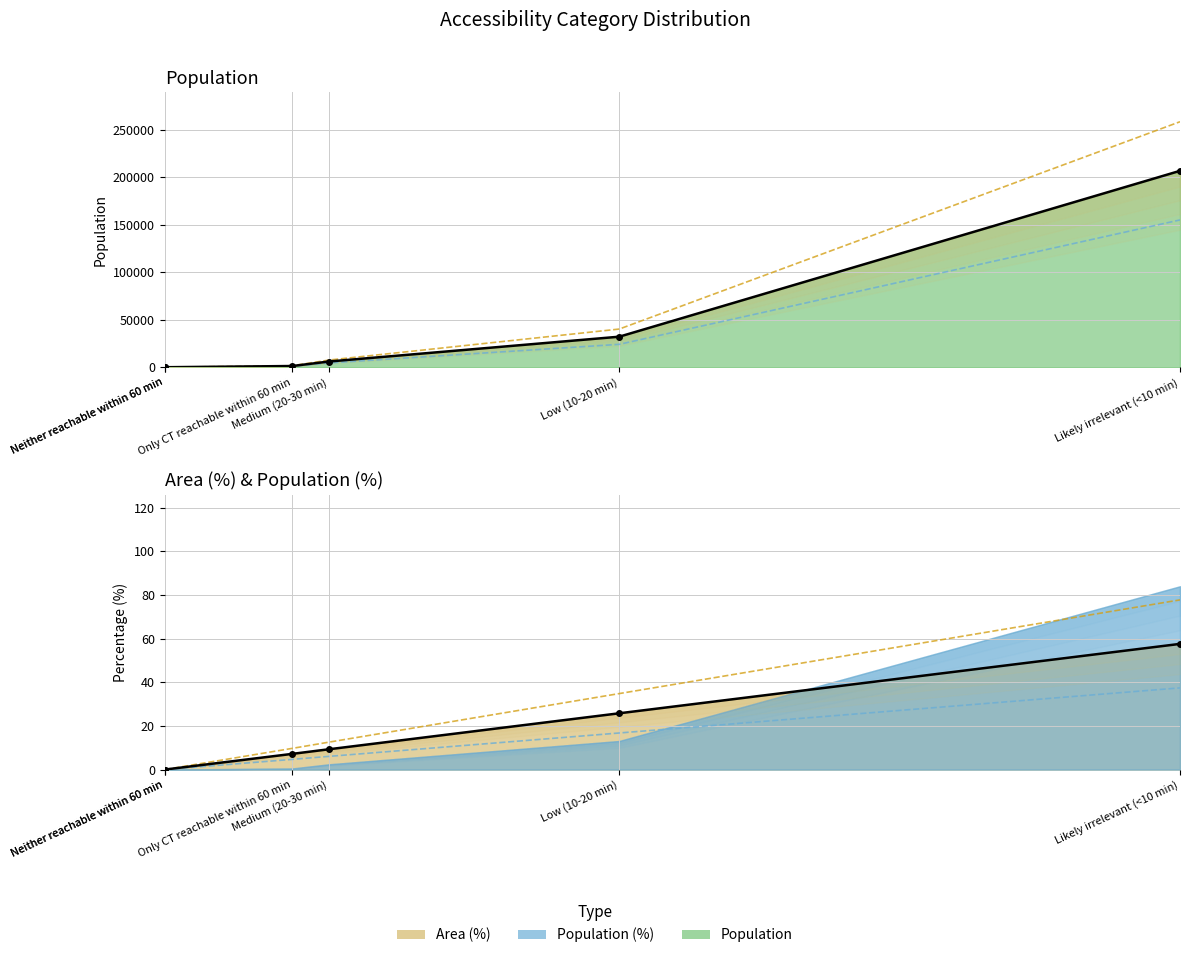

At which category is the sum across all series the highest?

Likely irrelevant (<10 min)